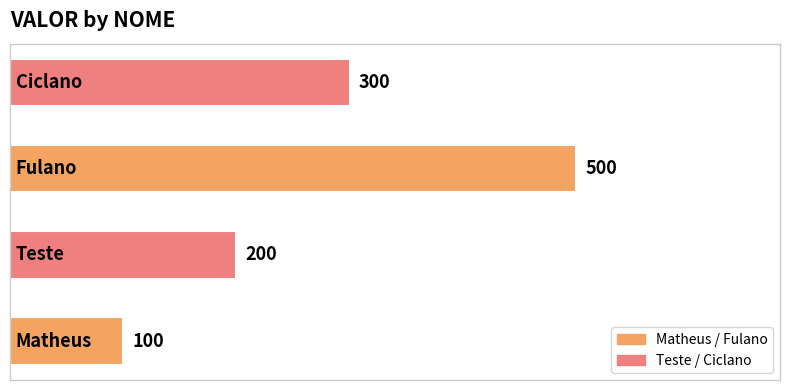

How many distinct data groups are displayed?

1